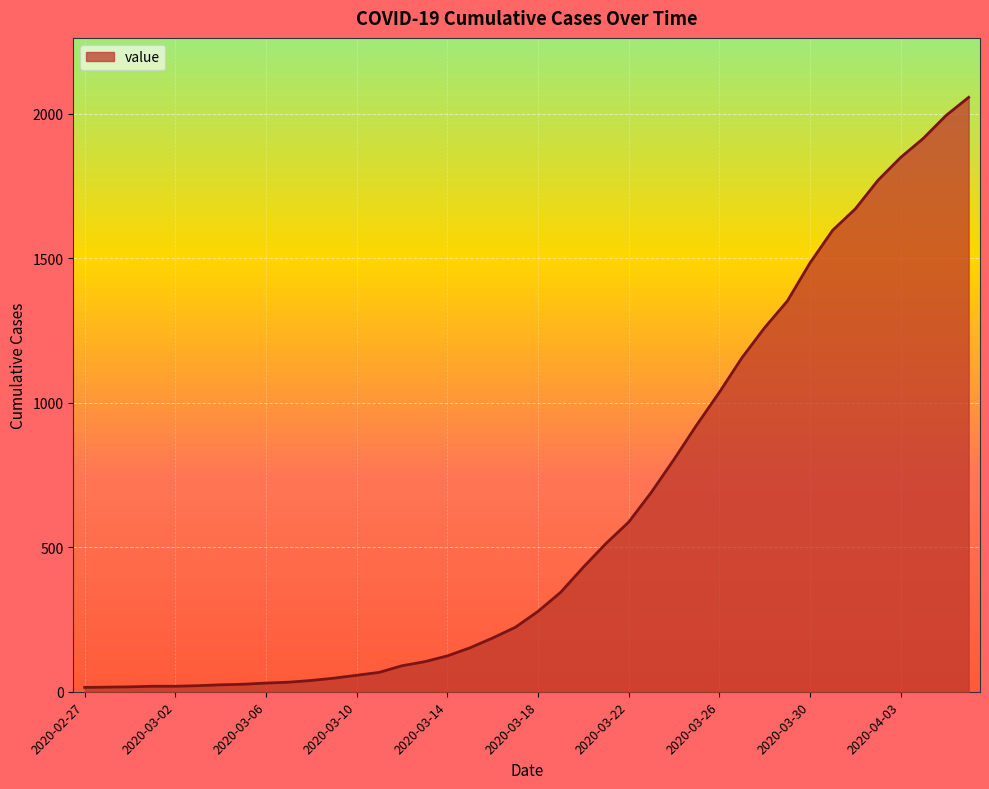

What is the difference between the maximum and minimum values?

2042